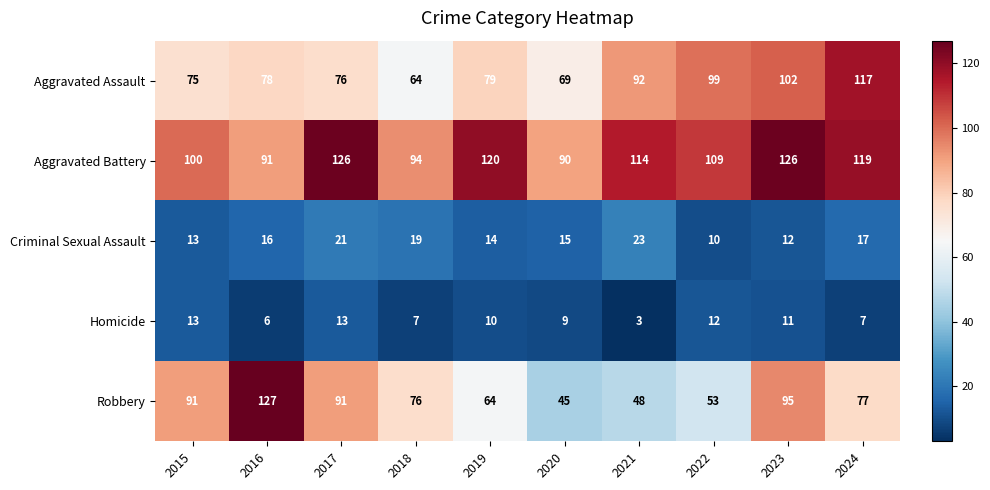

What is the average value of the Robbery series?

77